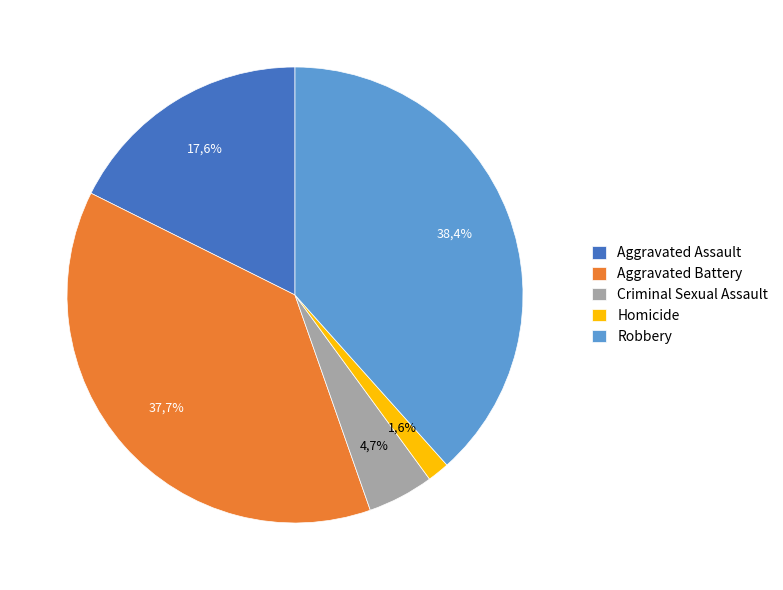

What percentage is NOT represented by Aggravated Battery?

62.3%